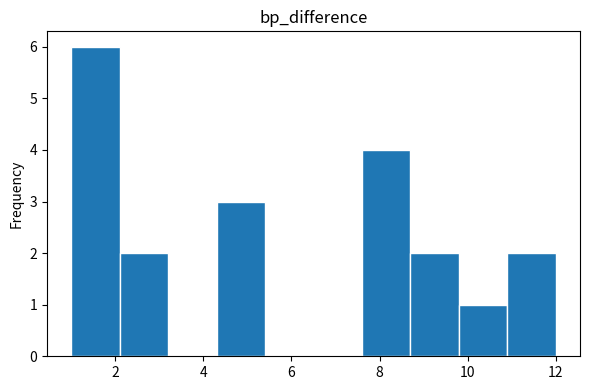

Which range on the x-axis has the tallest bar?

1.0 to 2.1